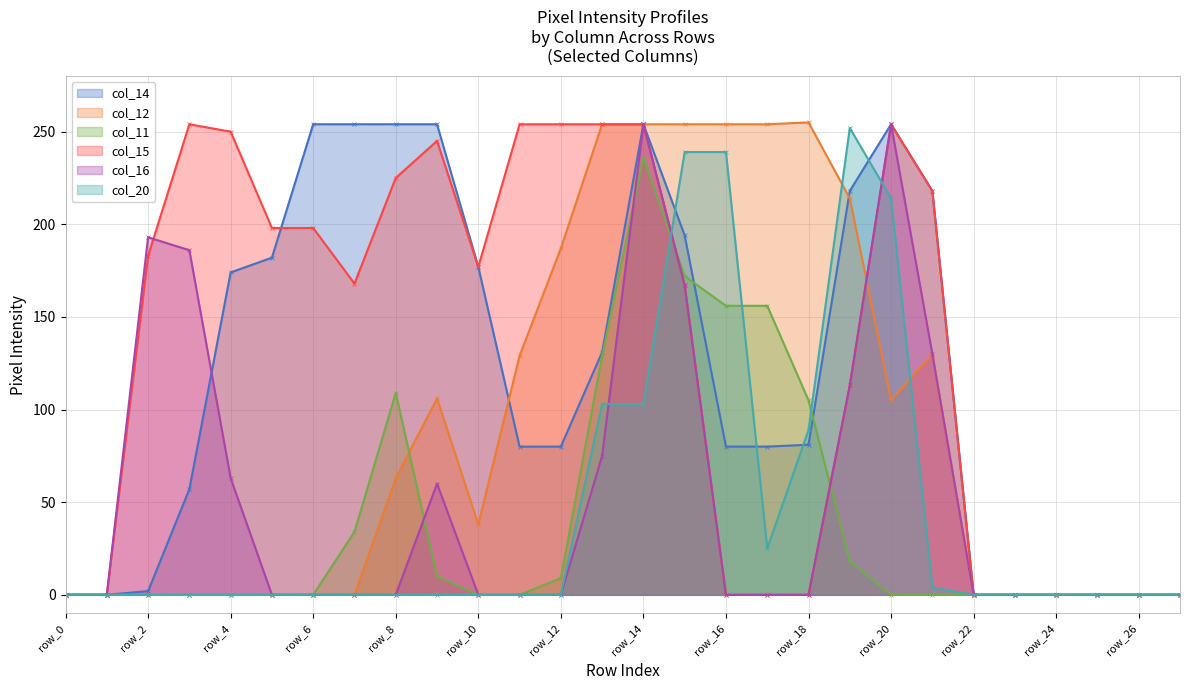

Rank the series at row_18 from lowest to highest value.

col_15, col_16, col_14, col_20, col_11, col_12